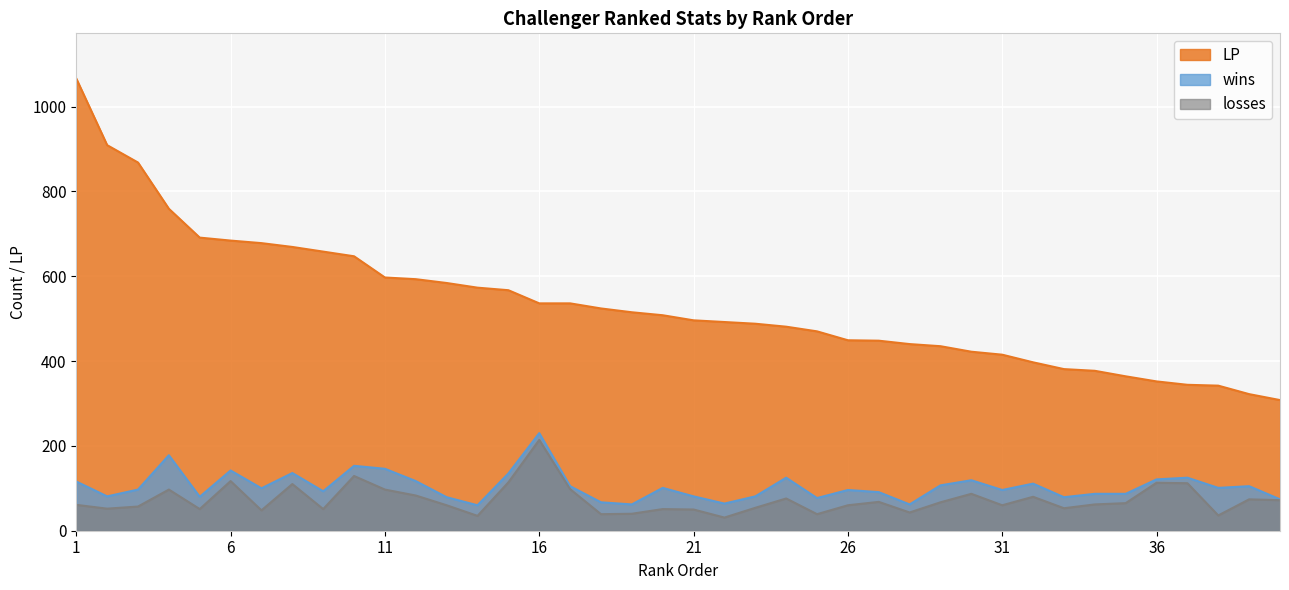

Is the value of wins at 17 greater than the value of LP at 23?

No